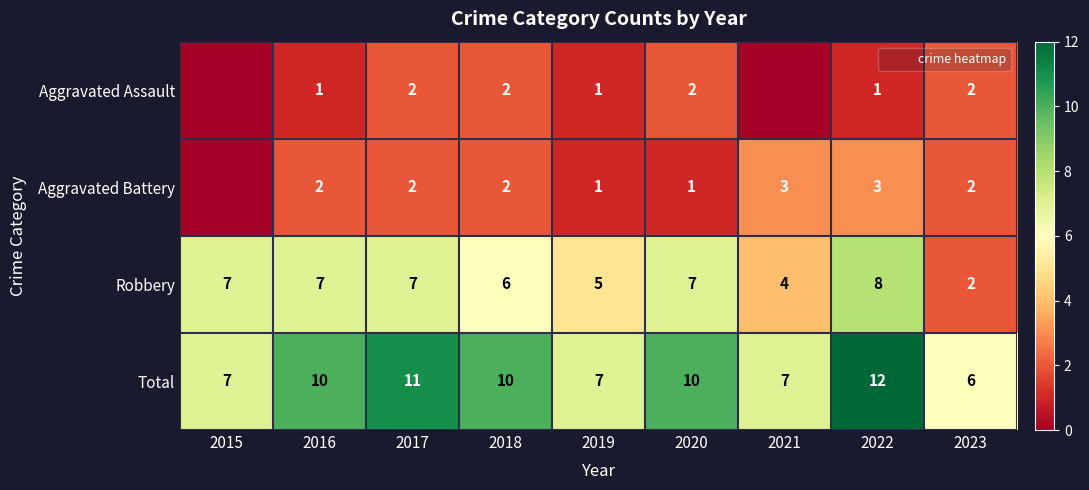

Which series has the largest range (max minus min)?

Robbery